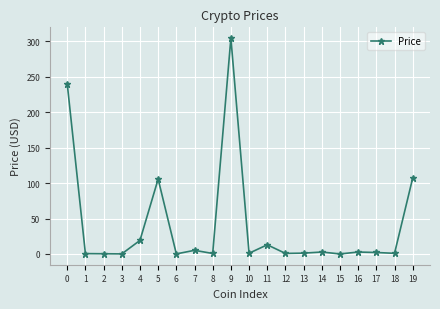

What is the difference between the maximum and minimum values?

304.7